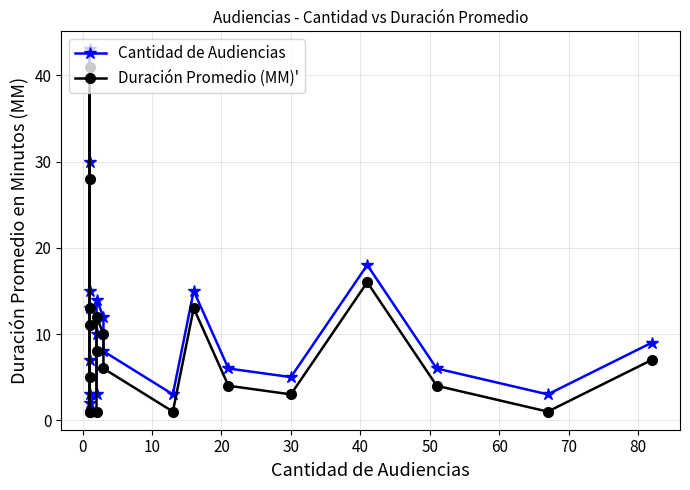

What are all the series names shown in the legend?

Cantidad de Audiencias, Duración Promedio (MM)'